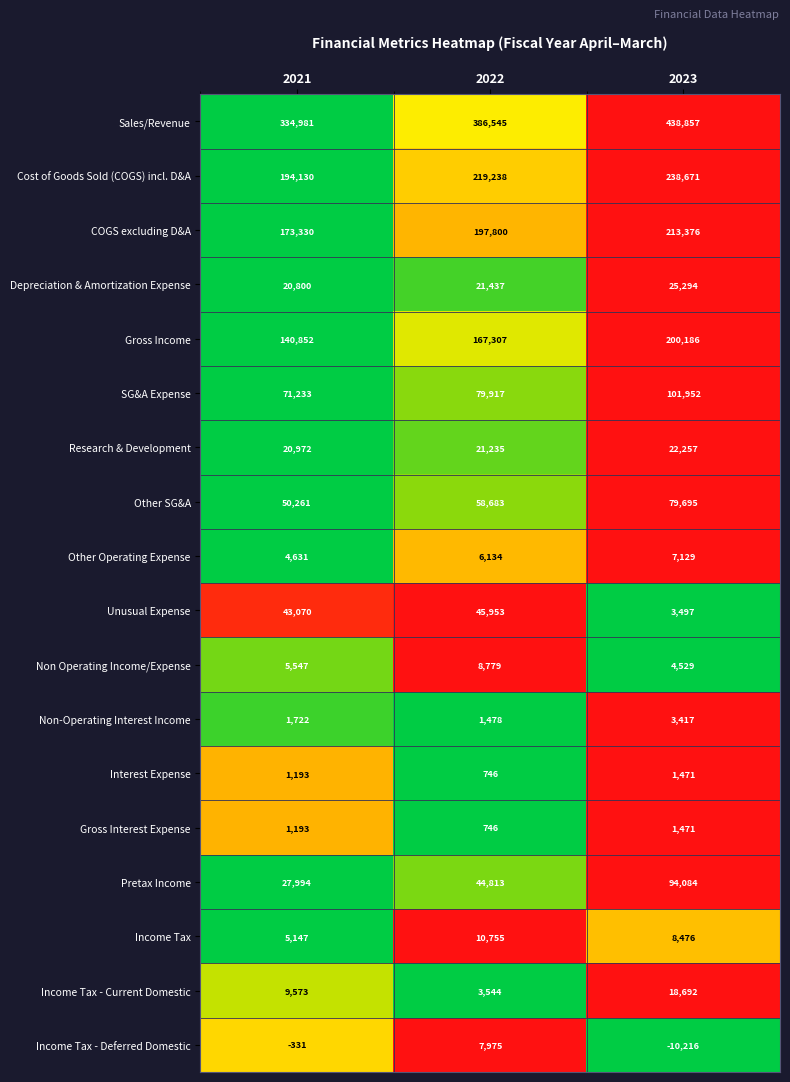

At how many categories does at least one series exceed 68800?

3